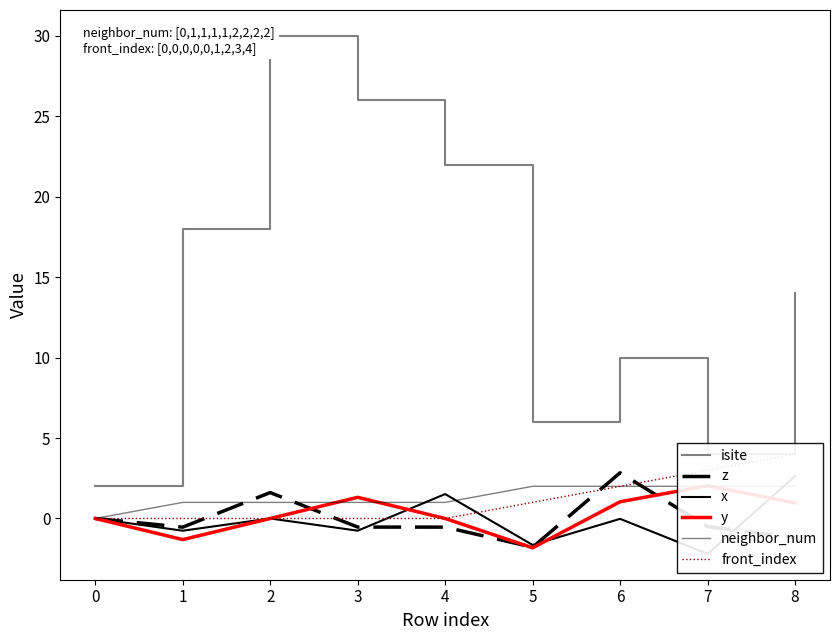

The value of z at 0 is 2.7. True or false?

False